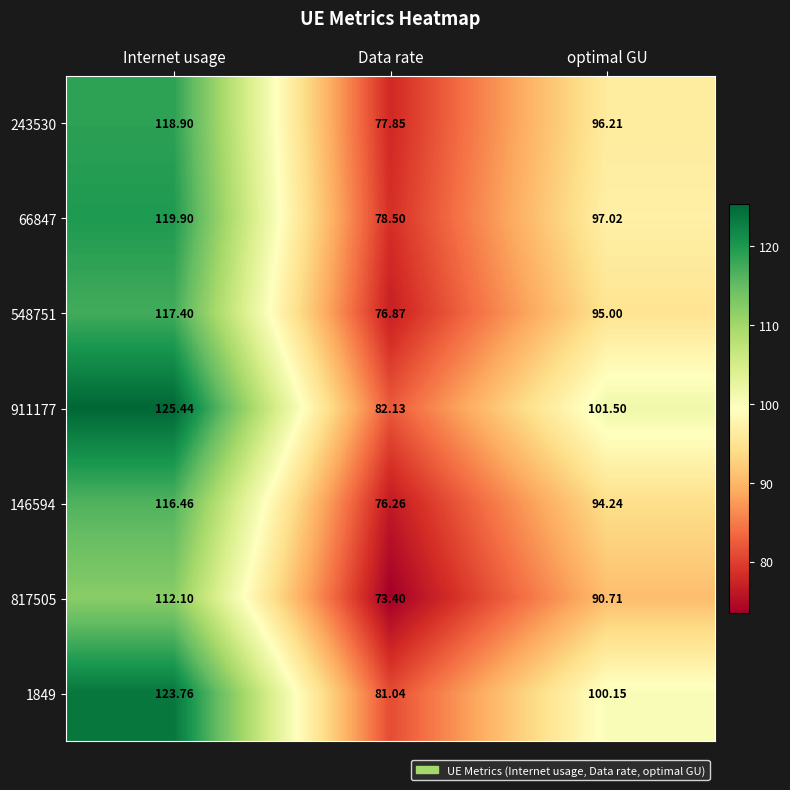

Which series has the largest range (max minus min)?

911177